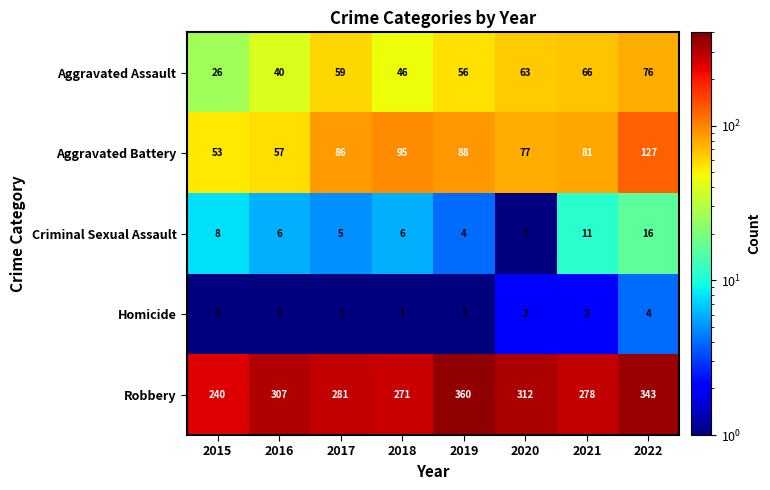

Is it true that Aggravated Battery equals 25 at 2019?

False